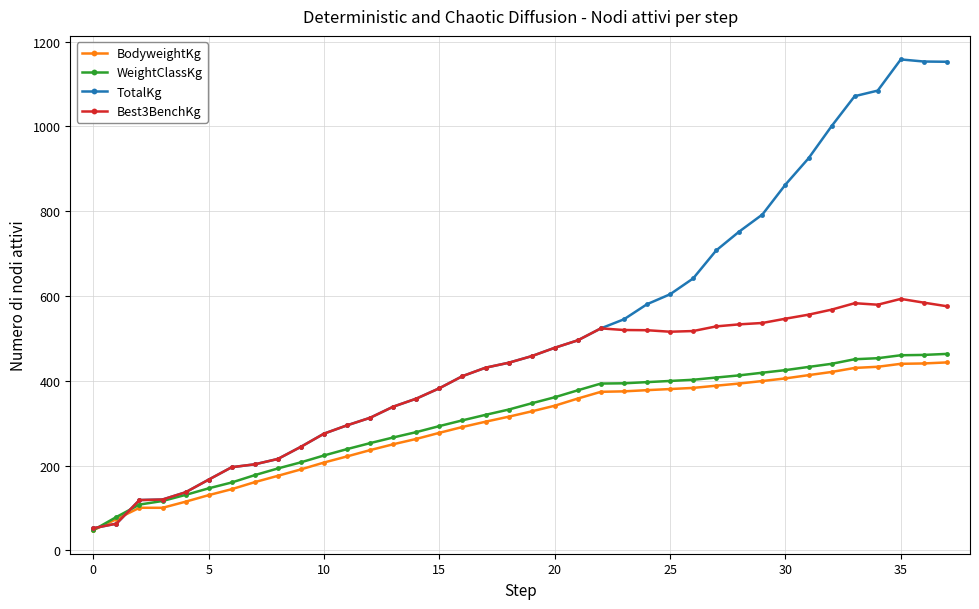

What is the value of the TotalKg point at the 31st from the left?

862.6